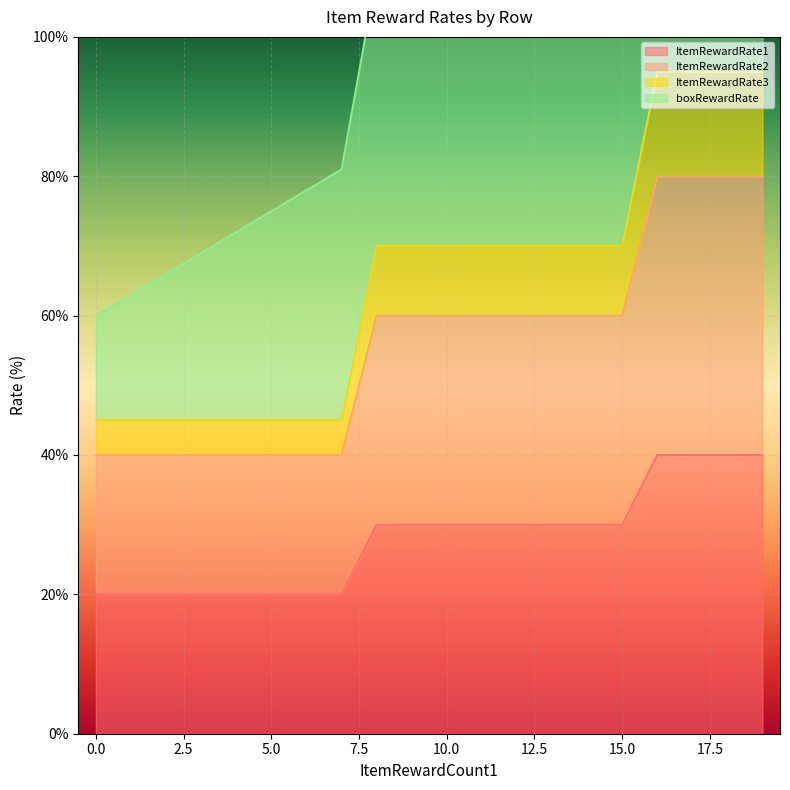

What is the lowest value of the ItemRewardRate1 series?

20